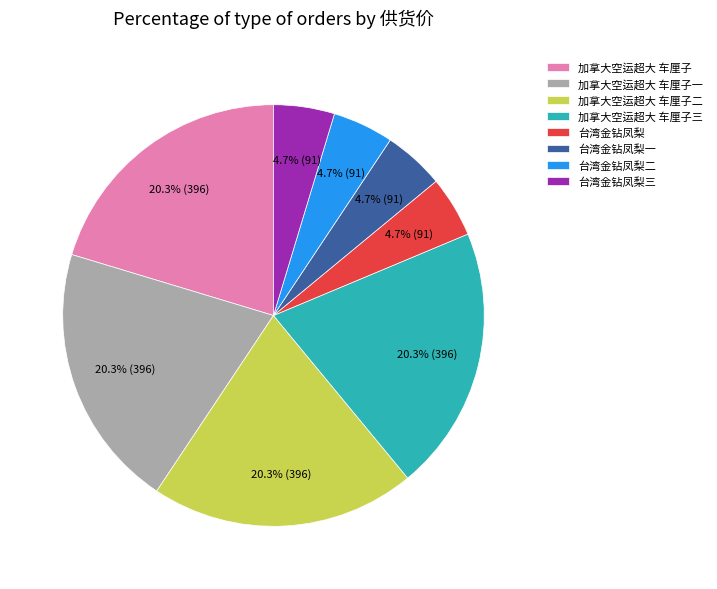

Does 加拿大空运超大 车厘子一 represent more than half of the total?

No